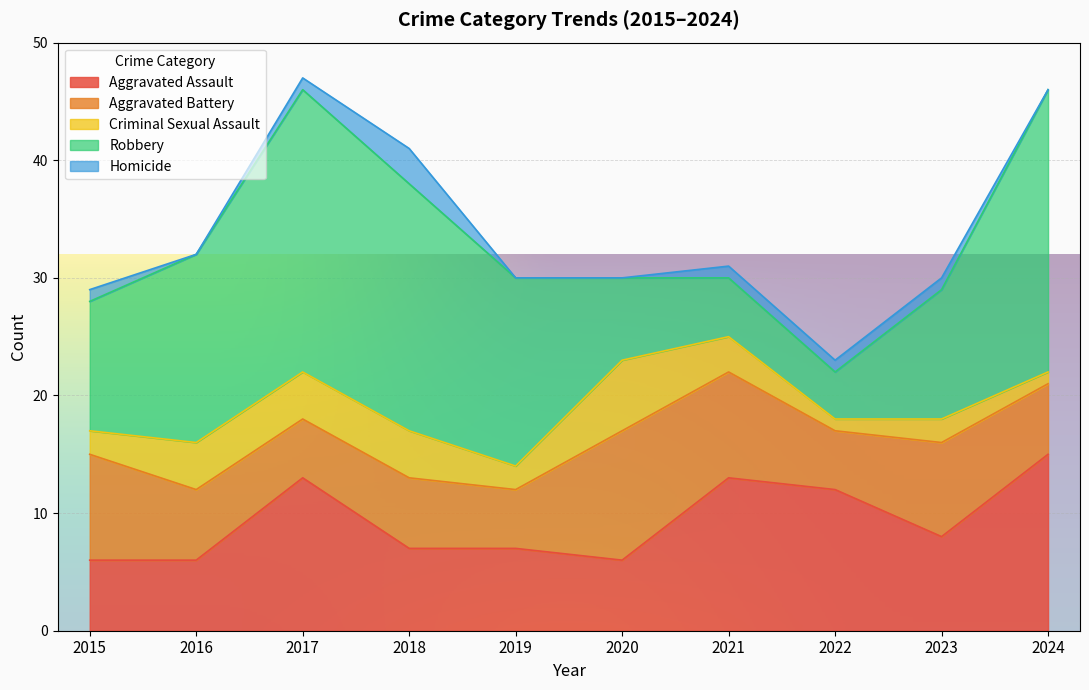

Reading left to right, what are all the values shown in this chart?

Aggravated Assault: 6	6	13	7	7	6	13	12	8	15
Aggravated Battery: 9	6	5	6	5	11	9	5	8	6
Criminal Sexual Assault: 2	4	4	4	2	6	3	1	2	1
Robbery: 11	16	24	21	16	7	5	4	11	24
Homicide: 1	0	1	3	0	0	1	1	1	0